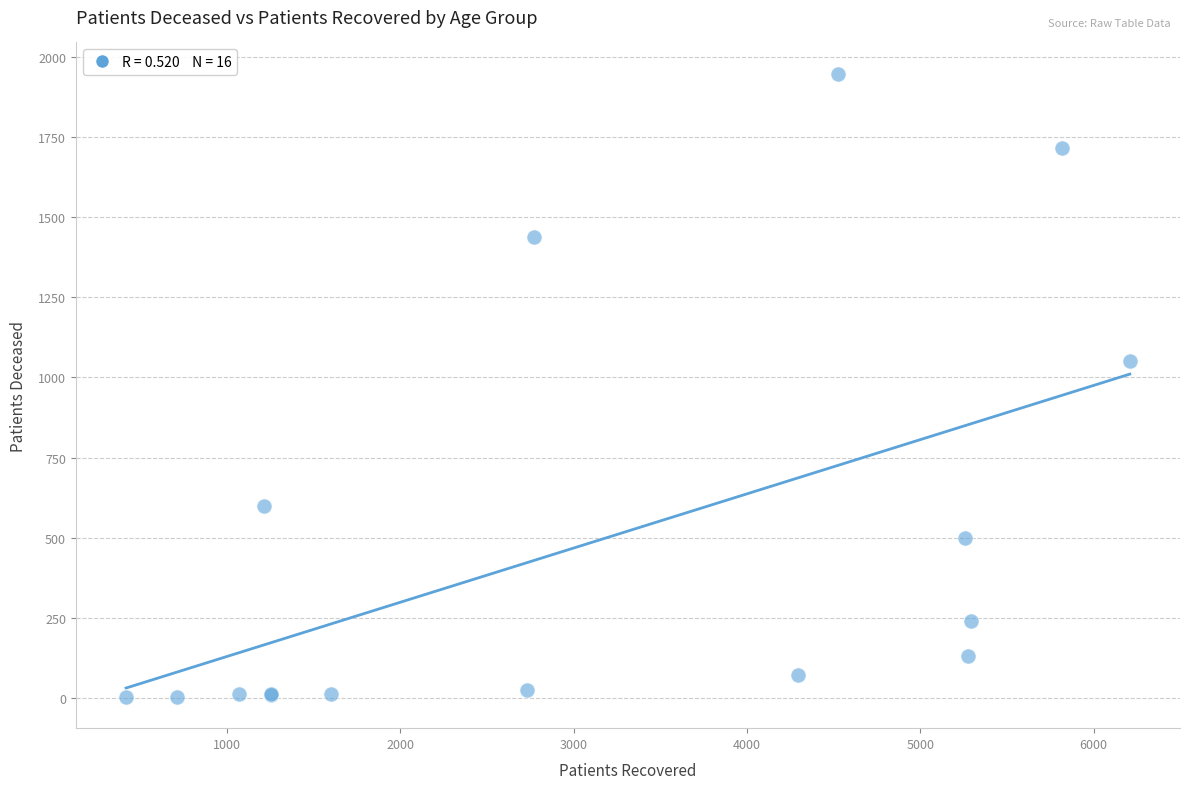

What Y value in the scatter plot is closest to 975?

1051